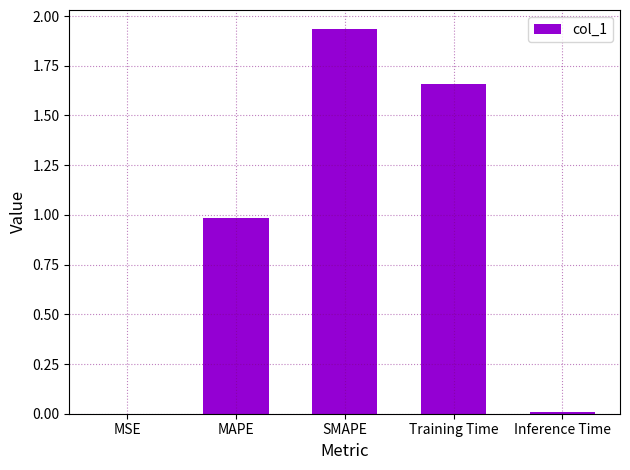

Which label corresponds to the largest value in the chart?

SMAPE